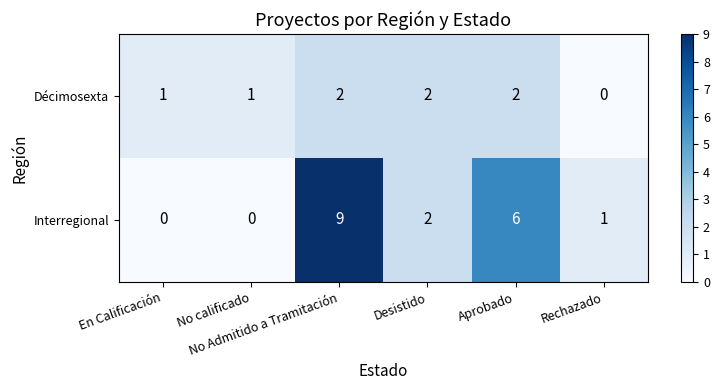

How many Interregional values are between 0 and 6?

5